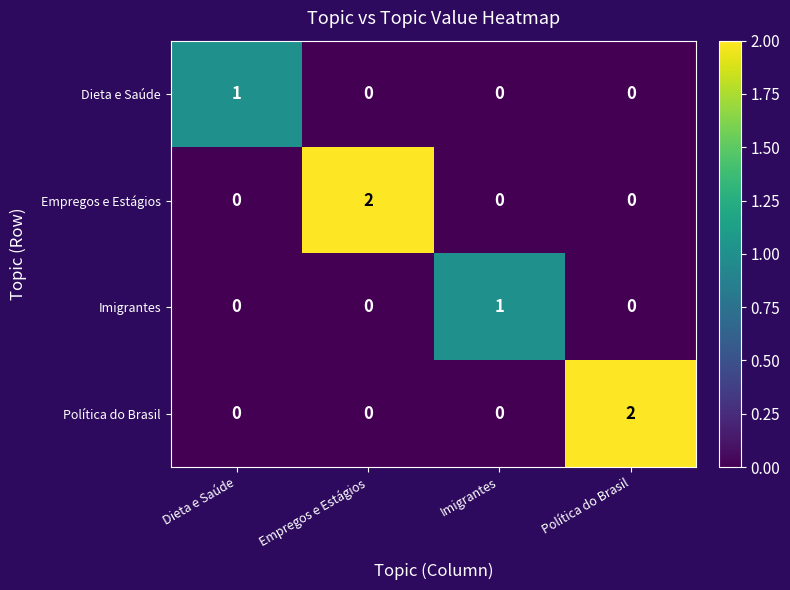

Reading left to right, what are all the values shown in this chart?

Dieta e Saúde: 1	0	0	0
Empregos e Estágios: 0	2	0	0
Imigrantes: 0	0	1	0
Política do Brasil: 0	0	0	2